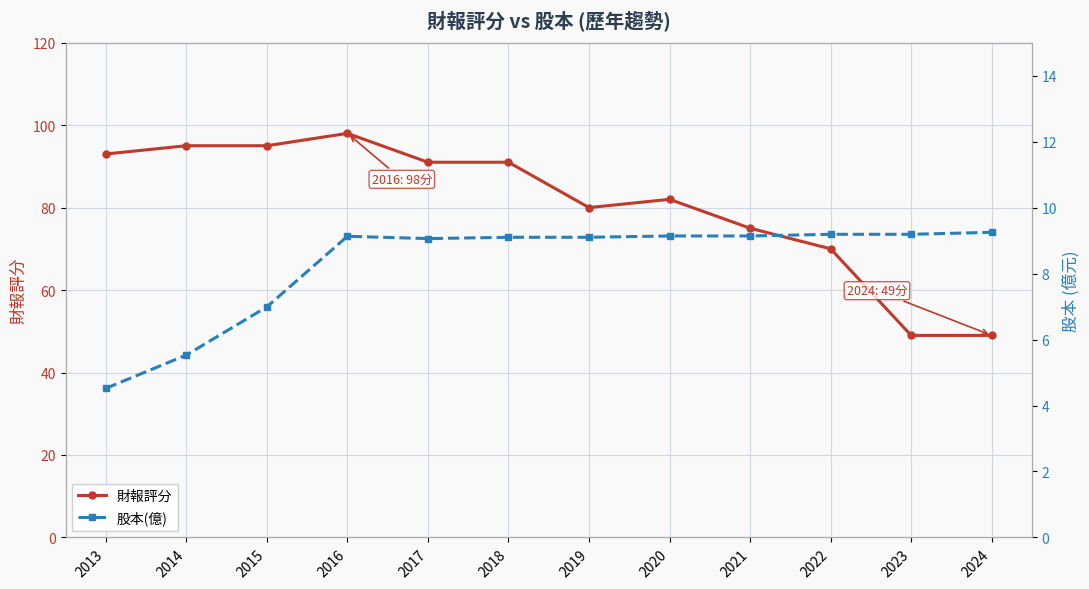

Reading left to right, extract all data points from this chart.

財報評分: 2013=93.0	2014=95.0	2015=95.0	2016=98.0	2017=91.0	2018=91.0	2019=80.0	2020=82.0	2021=75.0	2022=70.0	2023=49.0	2024=49.0
股本(億): 2013=4.5	2014=5.5	2015=7.0	2016=9.1	2017=9.1	2018=9.1	2019=9.1	2020=9.1	2021=9.1	2022=9.2	2023=9.2	2024=9.2